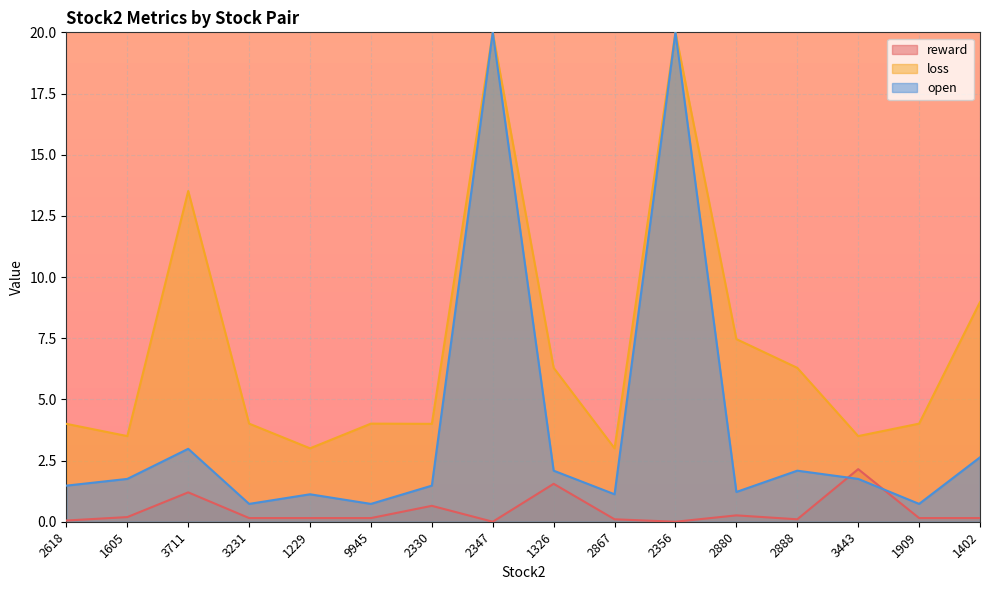

What is the difference between the loss values at 1605 and 3711?

10.0